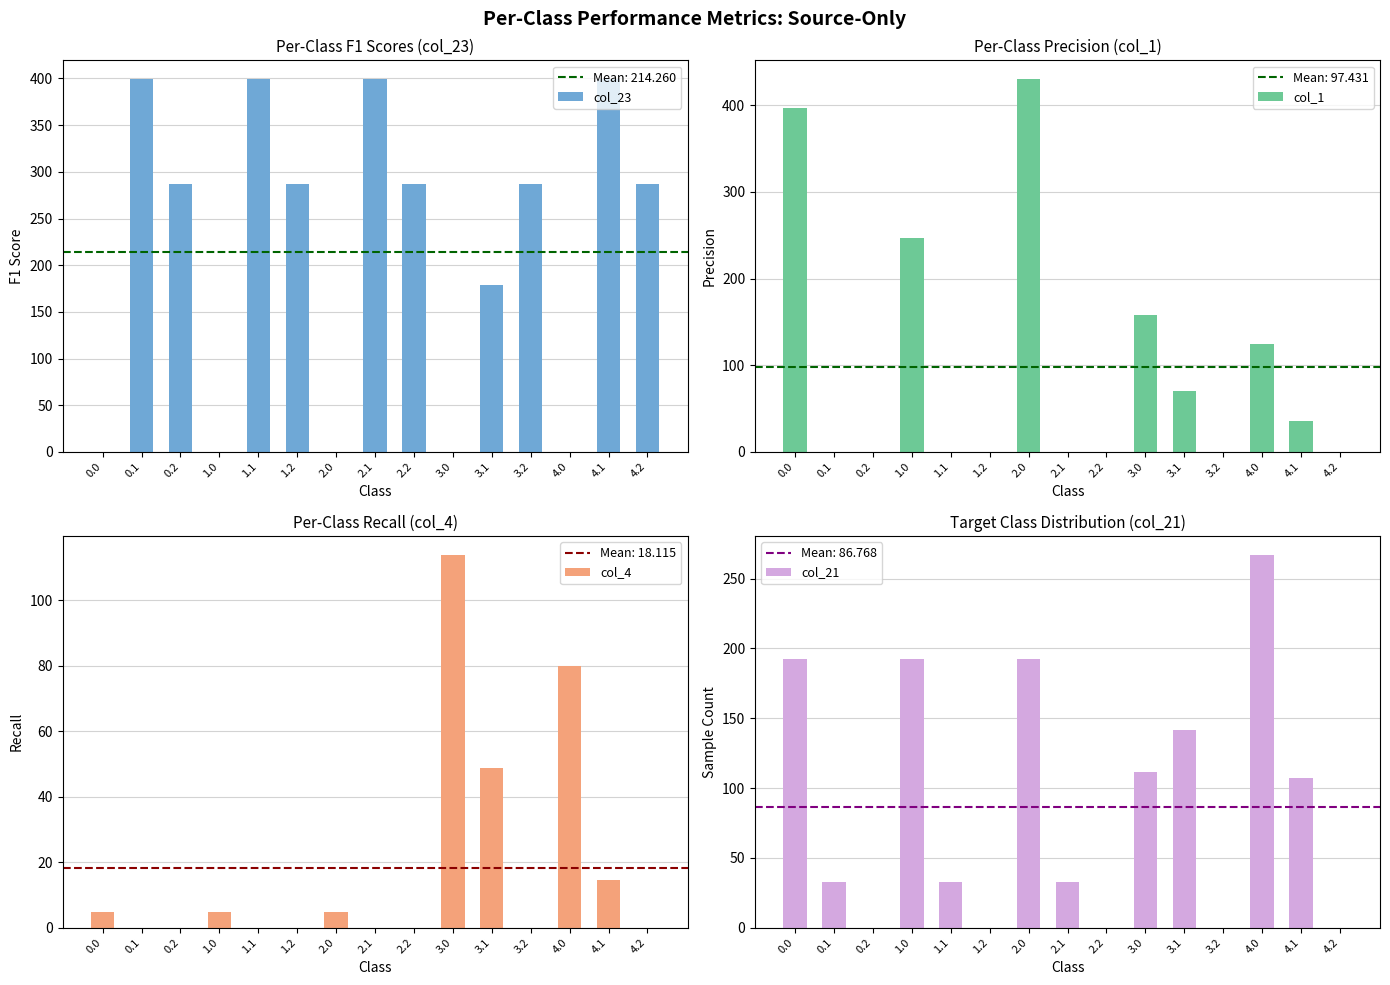

What is the total value across all series at 2.1?

431.8